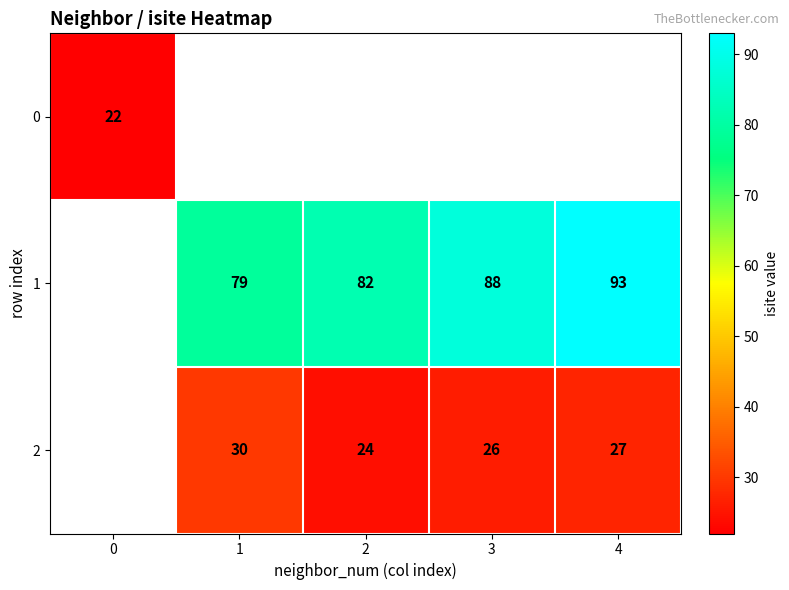

True or false: 2 has a value of 40 at 2.

False